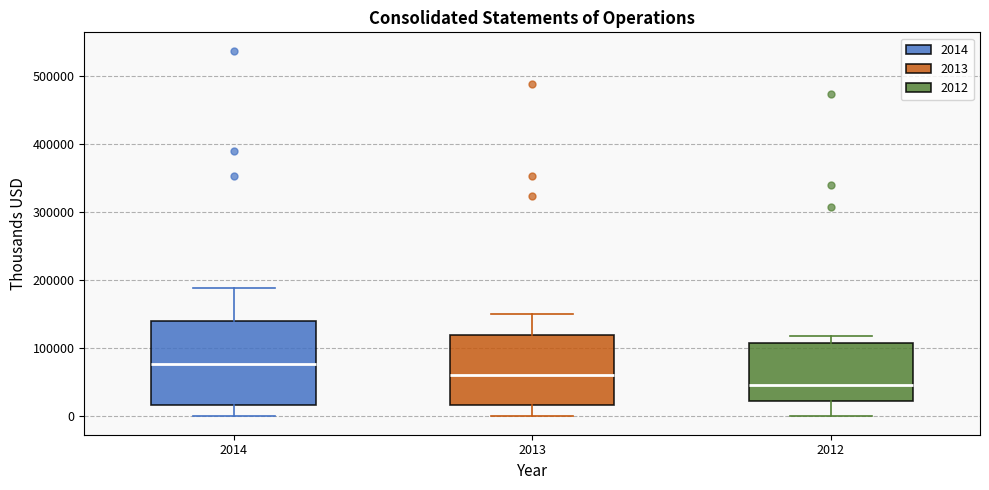

Which box has the lowest median line?

2012